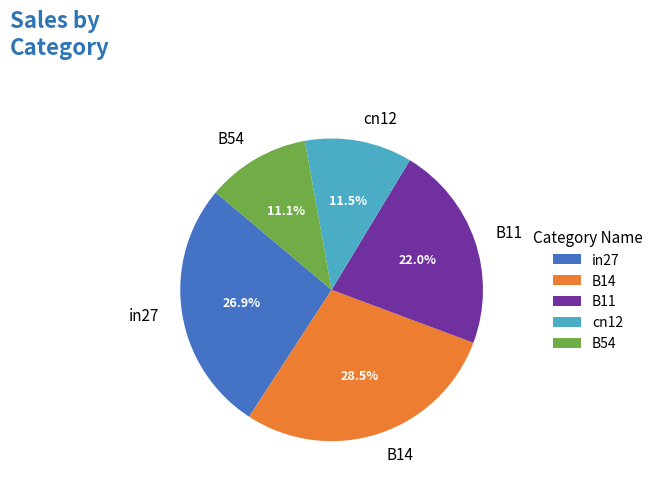

The cn12 slice represents 1% of the pie. True or false?

False